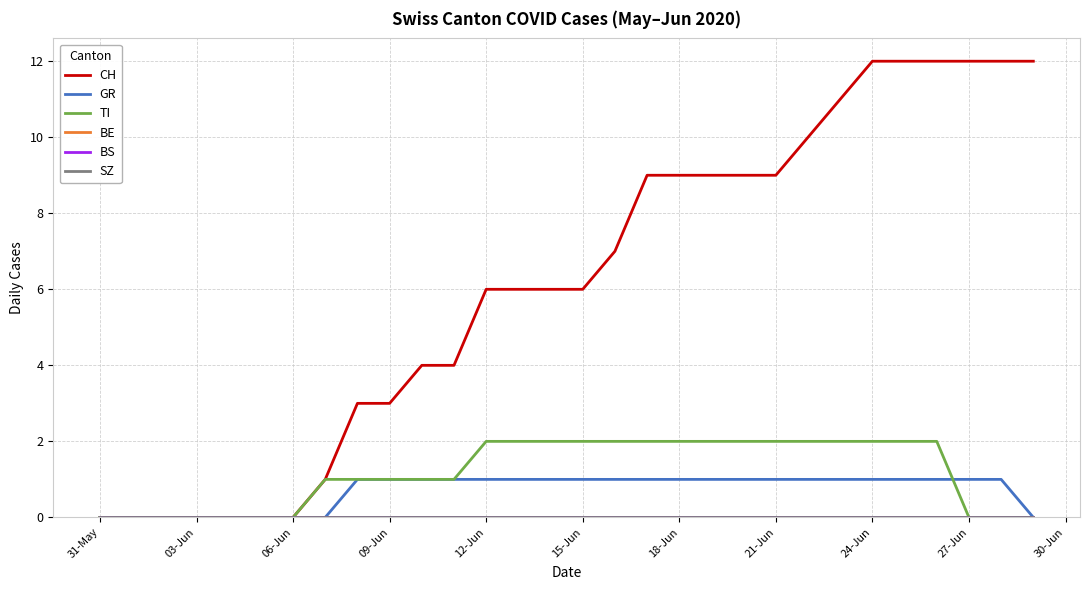

Does the chart have visible grid lines?

Yes